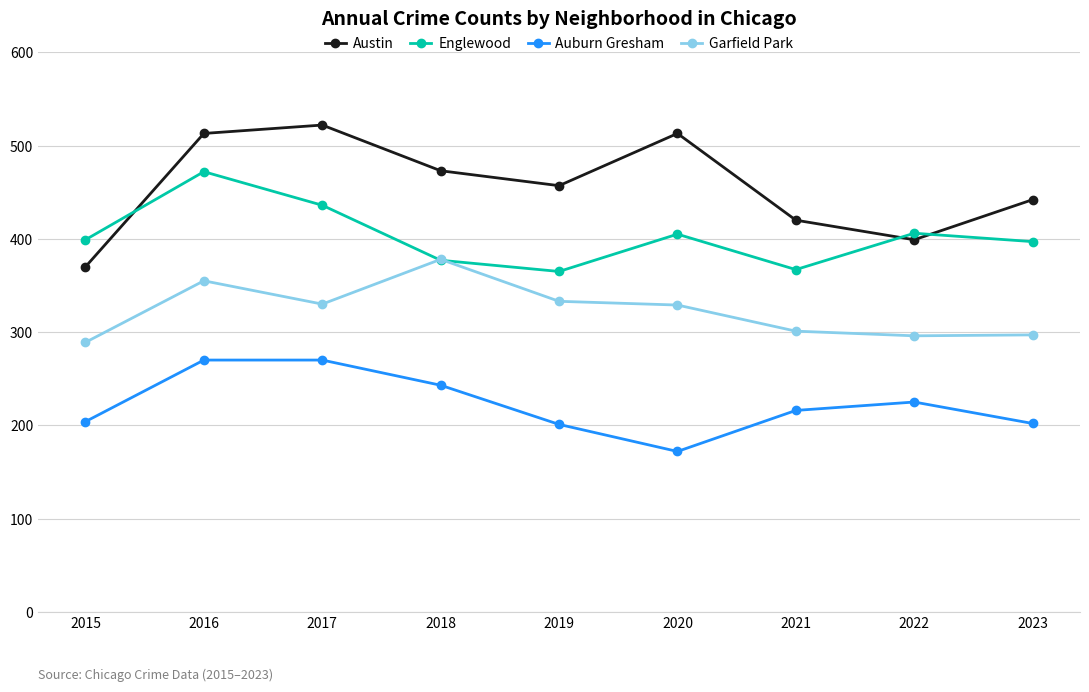

After their last crossing, which series has the higher values: Englewood or Austin?

Austin